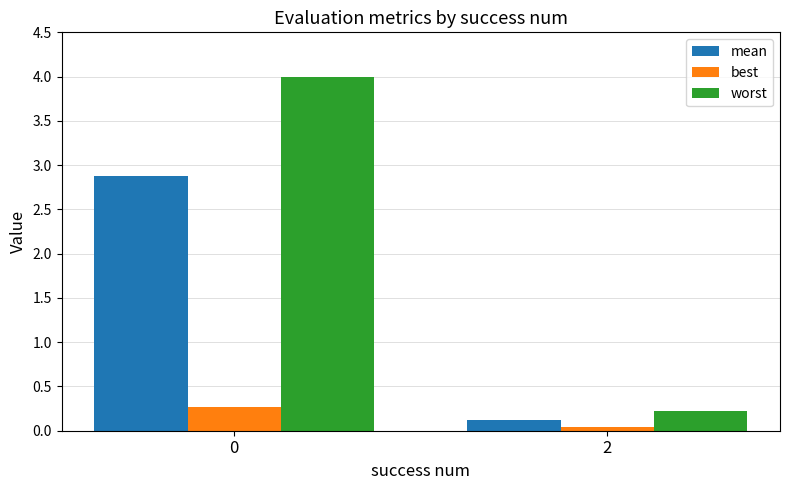

Which series has the widest spread of values?

worst